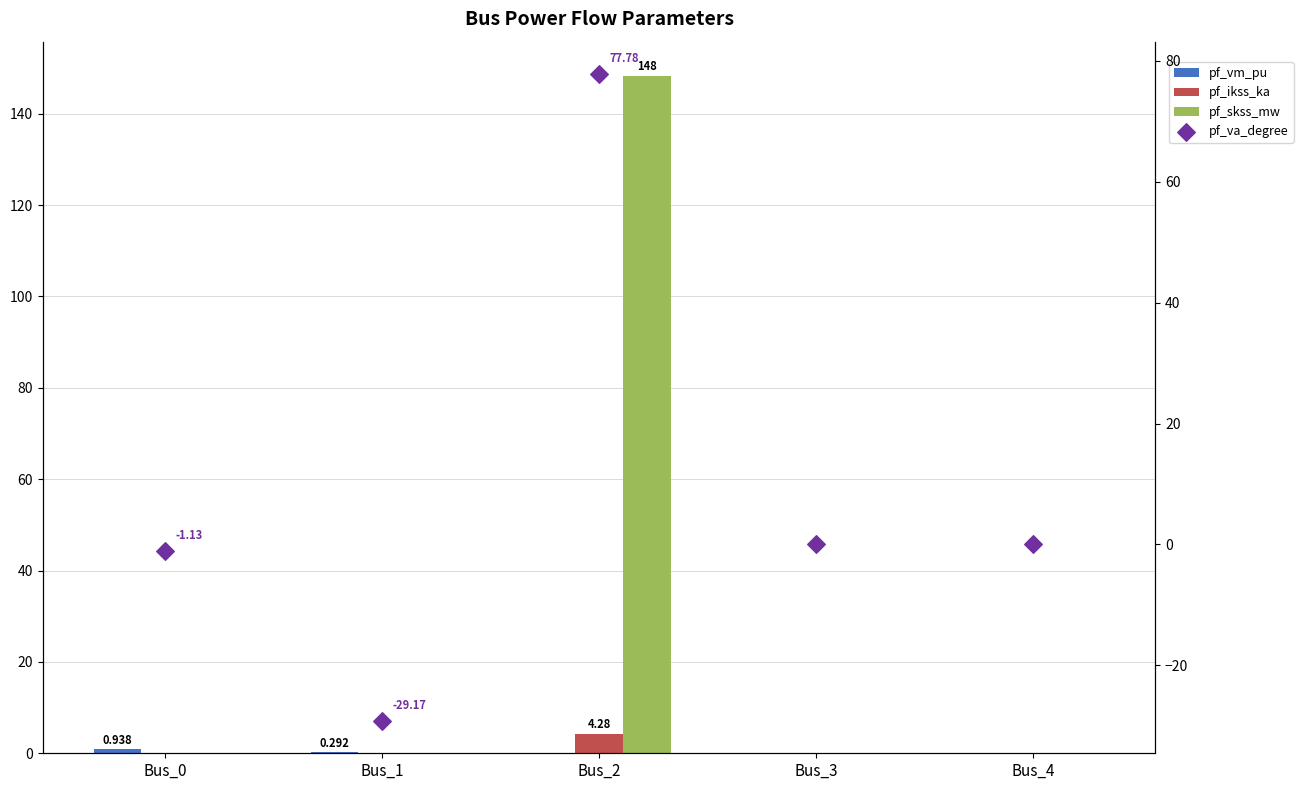

Which series has the widest spread of Y values?

pf_skss_mw